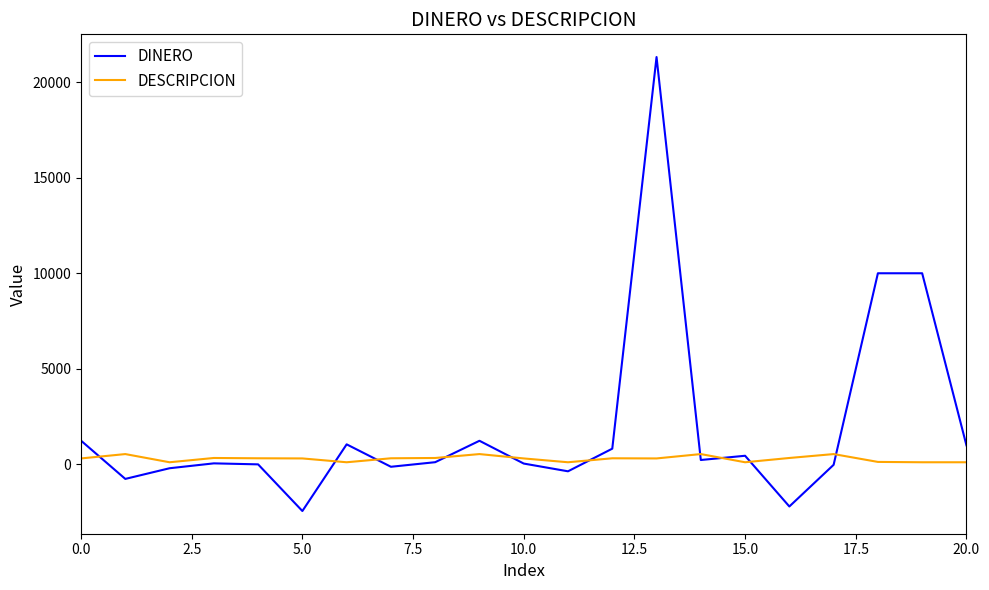

Rank the series by their maximum value, from lowest to highest.

DESCRIPCION, DINERO